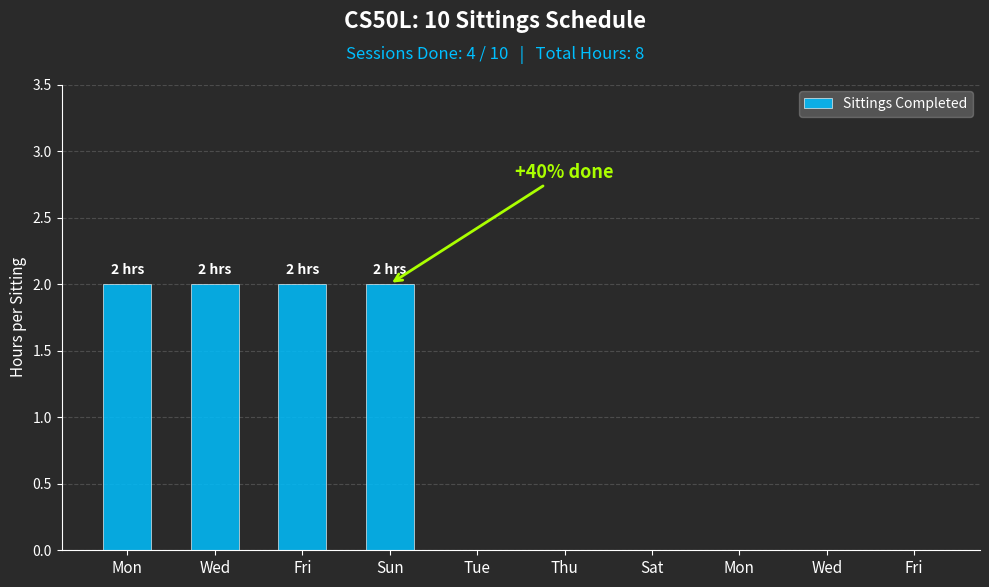

At which category does the chart reach its peak across all series?

Mon